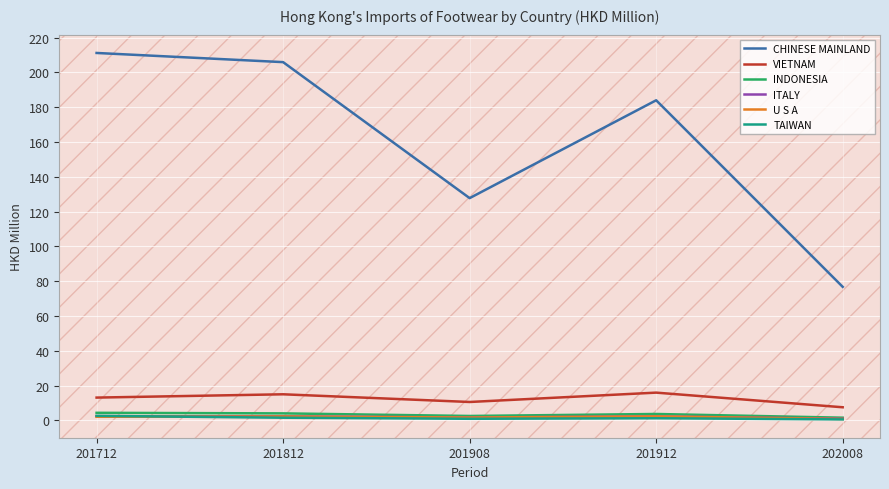

In ITALY, how many points are lower than both neighbors (excluding endpoints)?

1